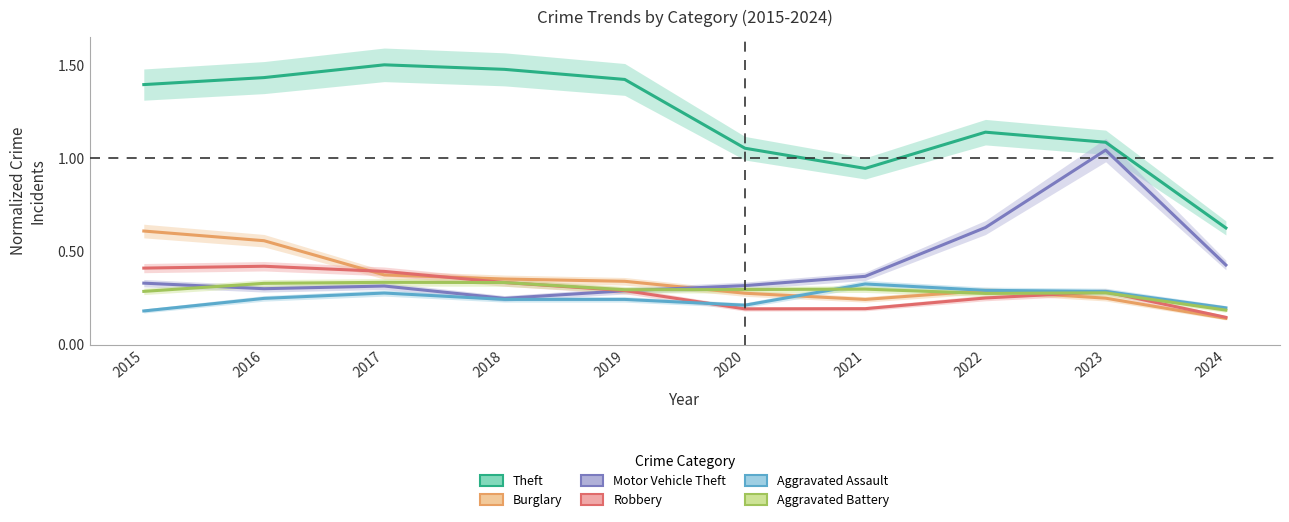

Does the chart display data point markers on the line(s)?

No